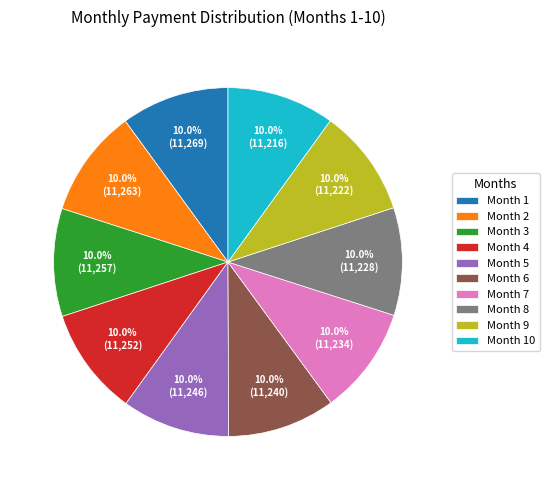

What portion of the pie excludes Month 10?

90.0%